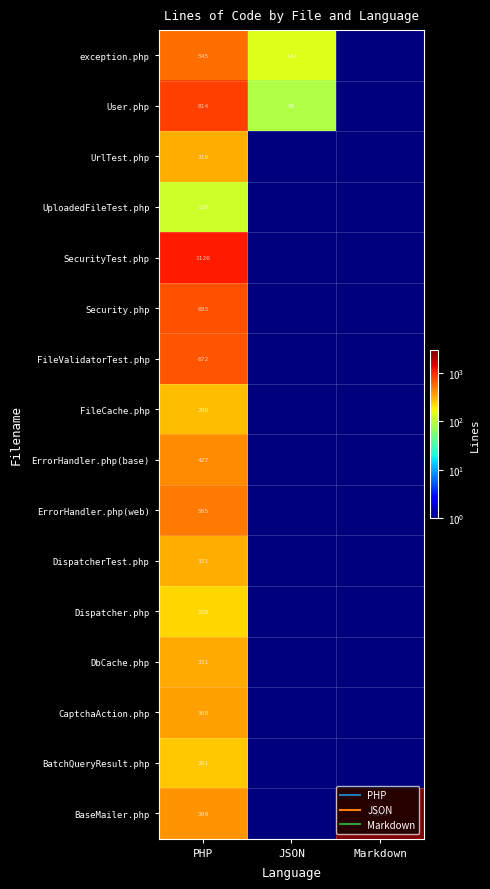

What is the minimum value shown in the chart?

0.1